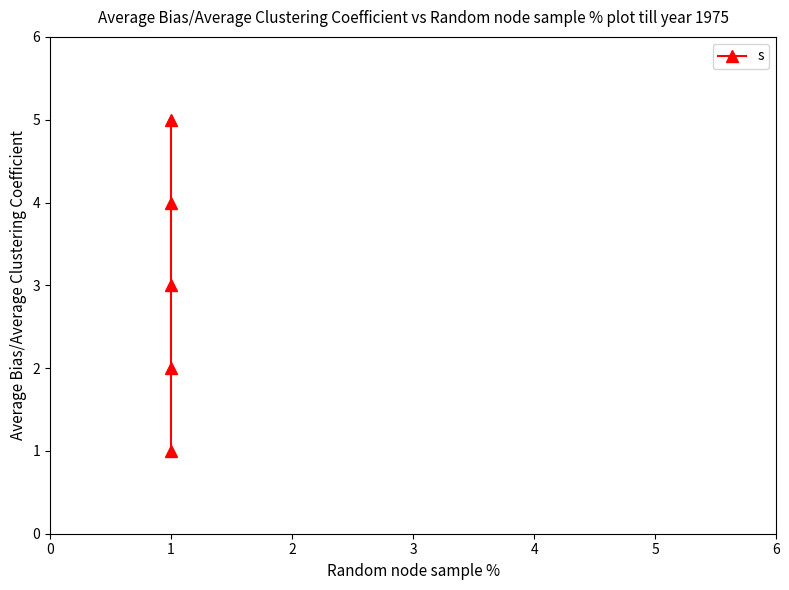

True or false: the data shows 6 at 1.

False